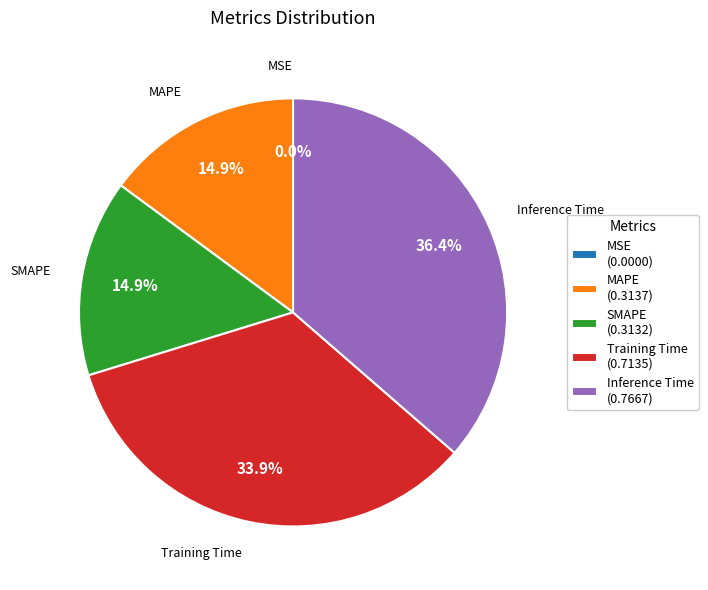

What is the largest slice in the pie chart?

Inference Time